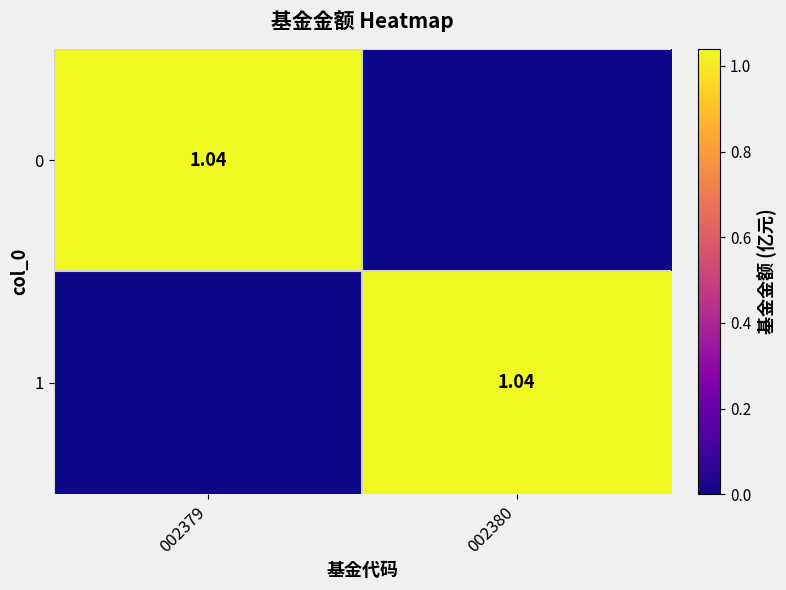

How many values in 1 are above zero?

1